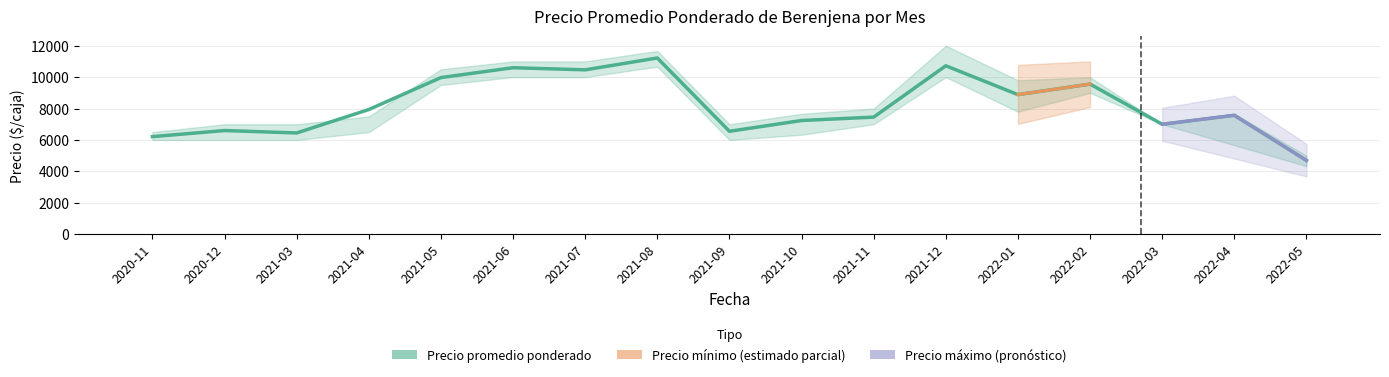

What is the difference between the second highest and minimum values in the Precio (escala reducida) series?

4.8